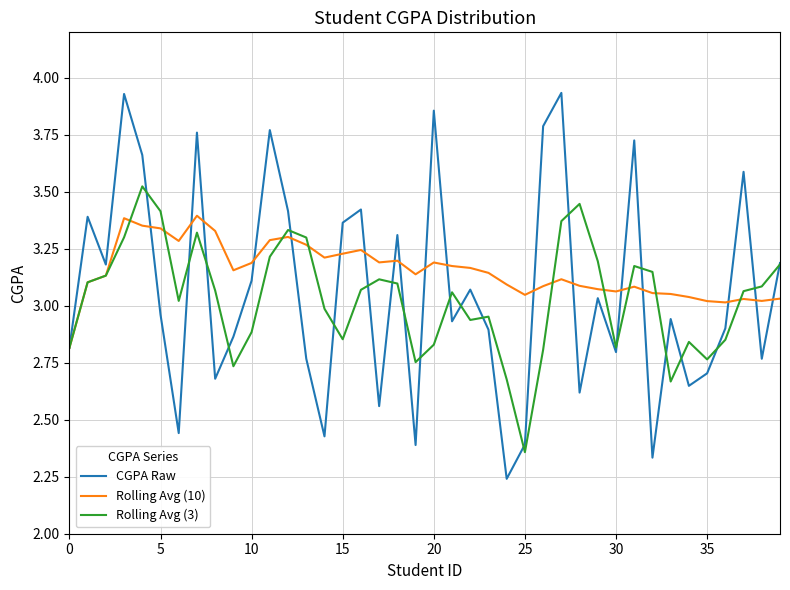

Does the chart have visible grid lines?

Yes